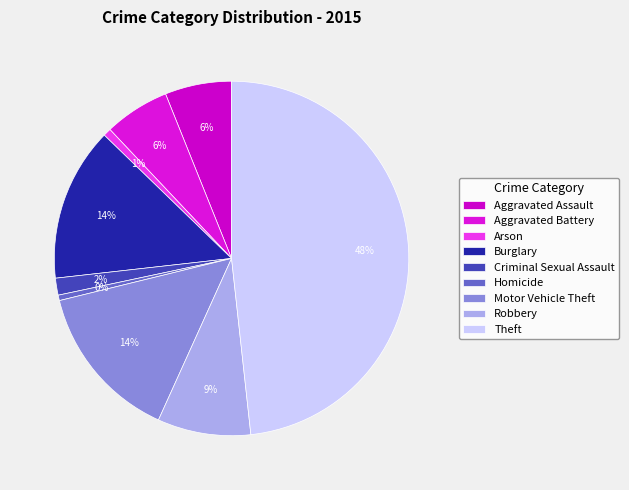

Is there any slice that represents more than half of the pie?

No